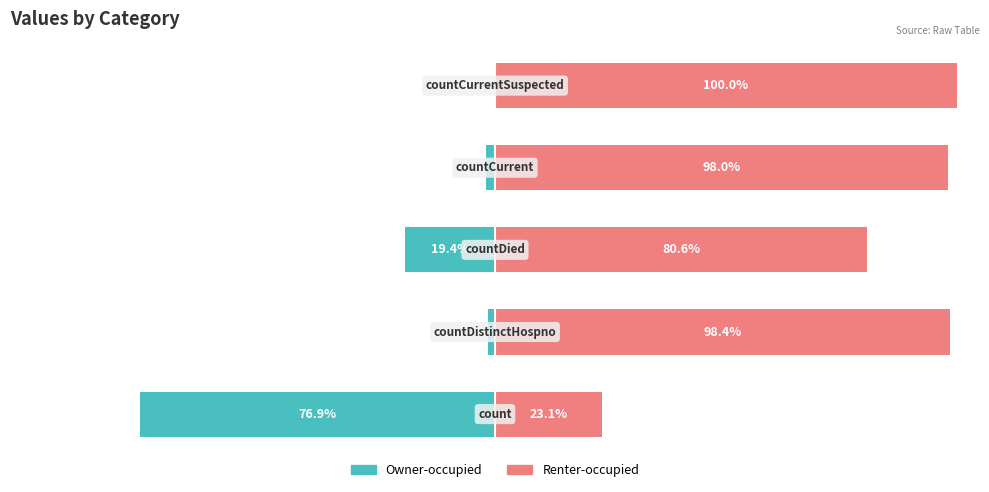

How many categories are shown in the chart?

5